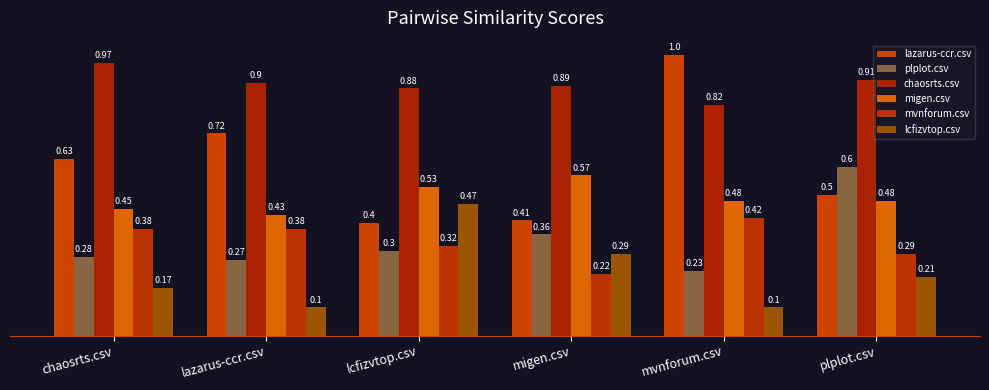

What is the difference between the maximum and minimum values in the plplot.csv series?

0.4